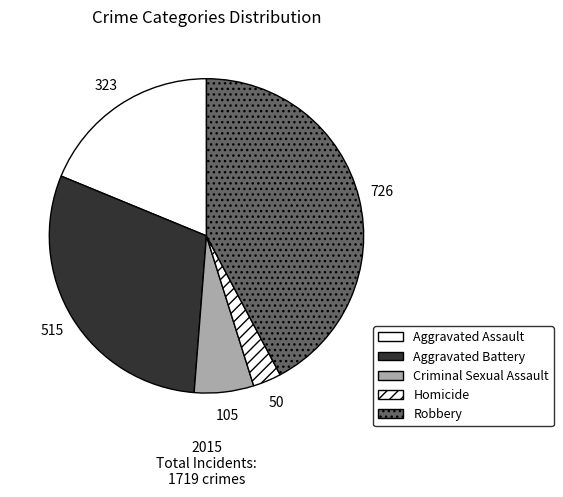

True or false: Robbery accounts for 42% of the total.

True